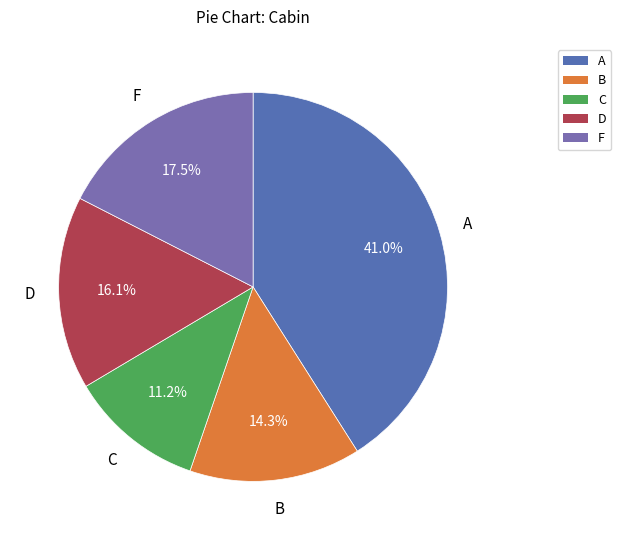

What portion of the pie excludes C?

88.8%